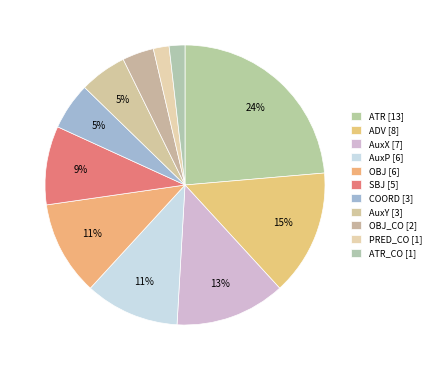

Count the number of slices in the pie.

11